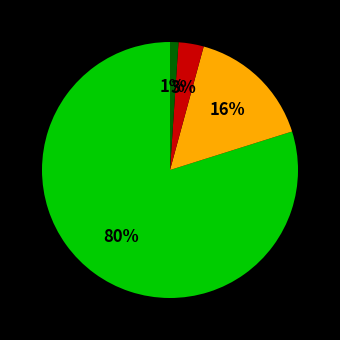

Is there any slice that represents more than half of the pie?

Yes